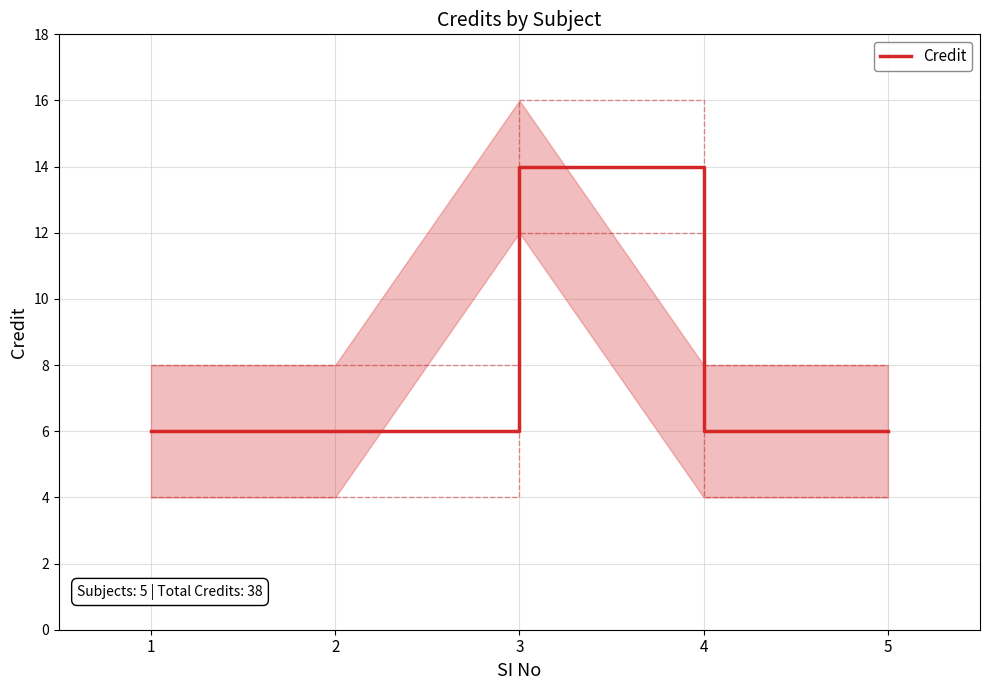

Rank the categories by value from highest to lowest.

3, 1, 2, 4, 5